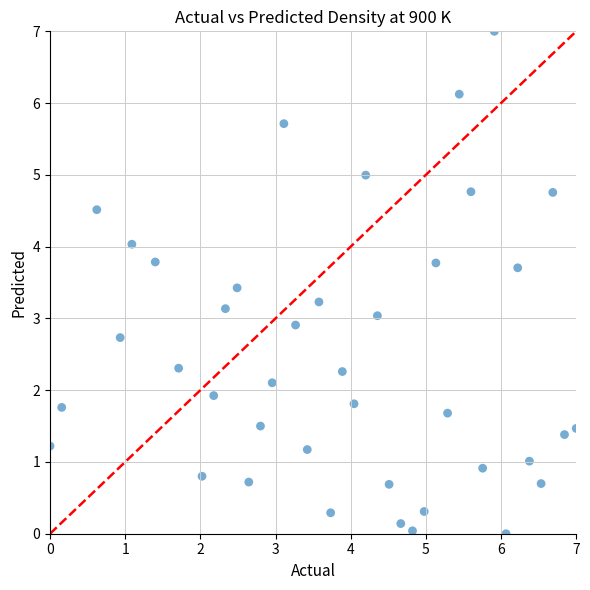

What is the range of Y values (max minus min)?

7.0